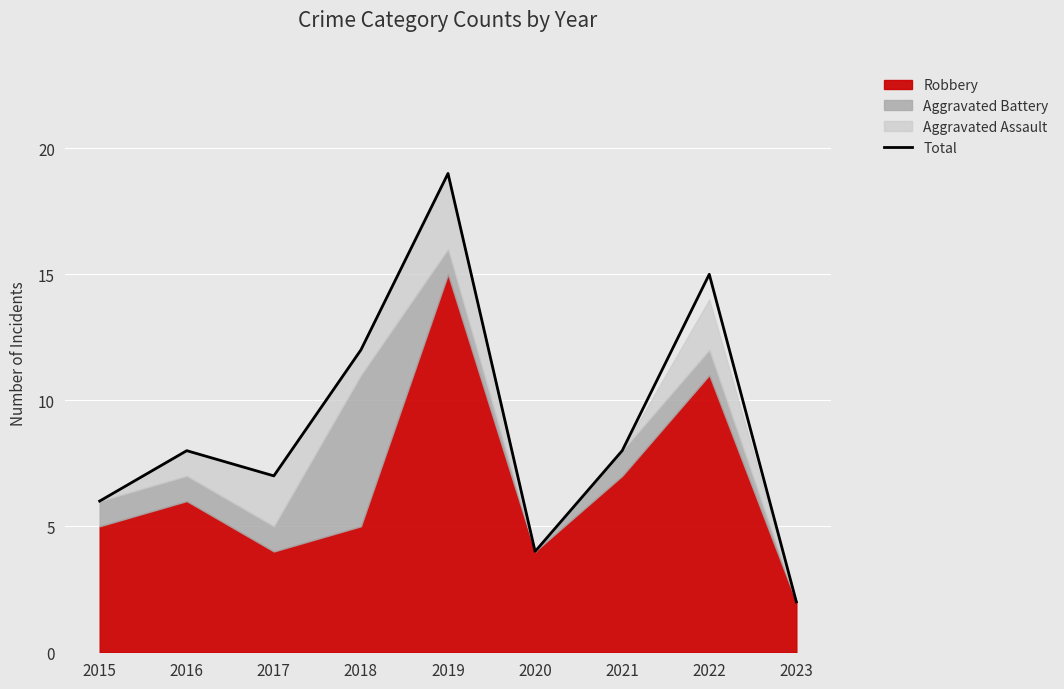

Reading right to left, extract all data points from this chart.

2023=2	2022=15	2021=8	2020=4	2019=19	2018=12	2017=7	2016=8	2015=6